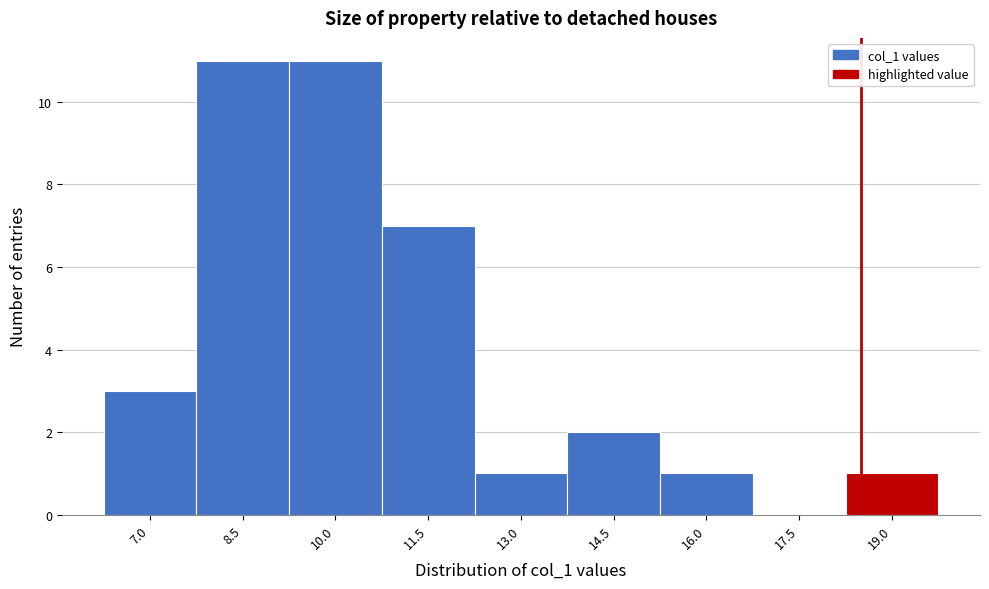

Reading left to right, transcribe all the data shown in this chart.

7.0=3	8.5=11	10.0=11	11.5=7	13.0=1	14.5=2	16.0=1	17.5=0	19.0=1